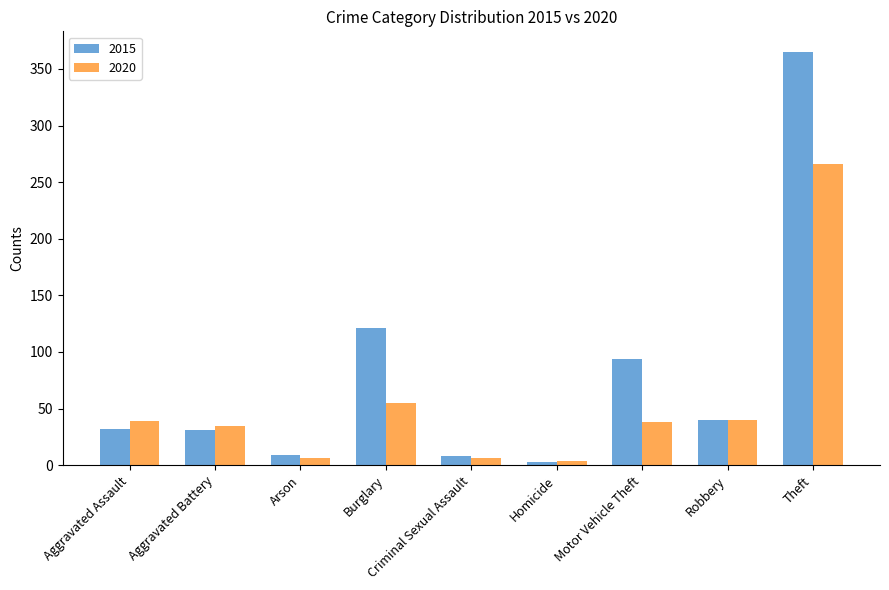

Where does the 2020 series first go above 38?

Aggravated Assault